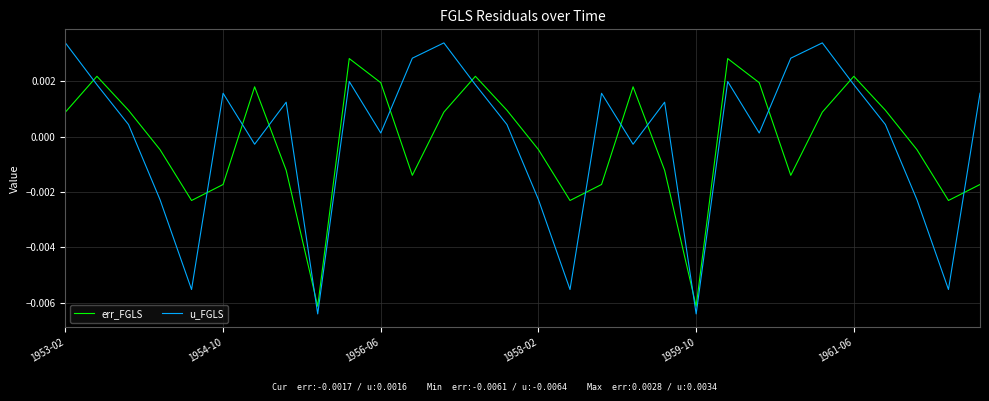

Which series has the widest spread of values?

u_FGLS